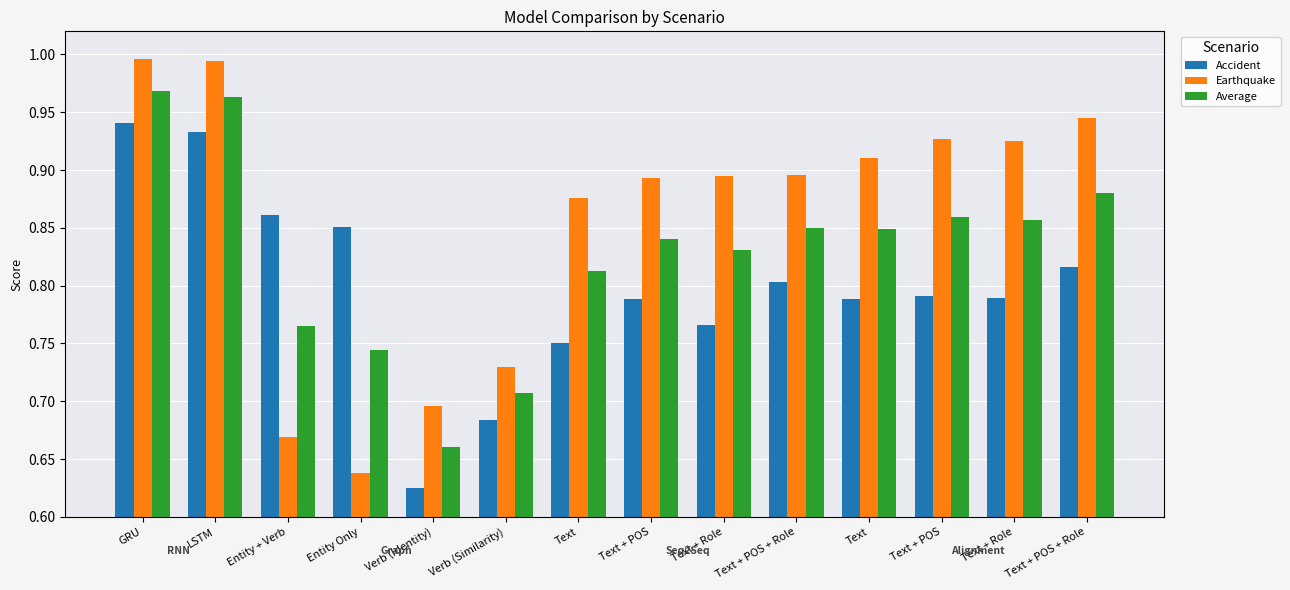

Which category has the lowest value across all series?

Verb (Identity)